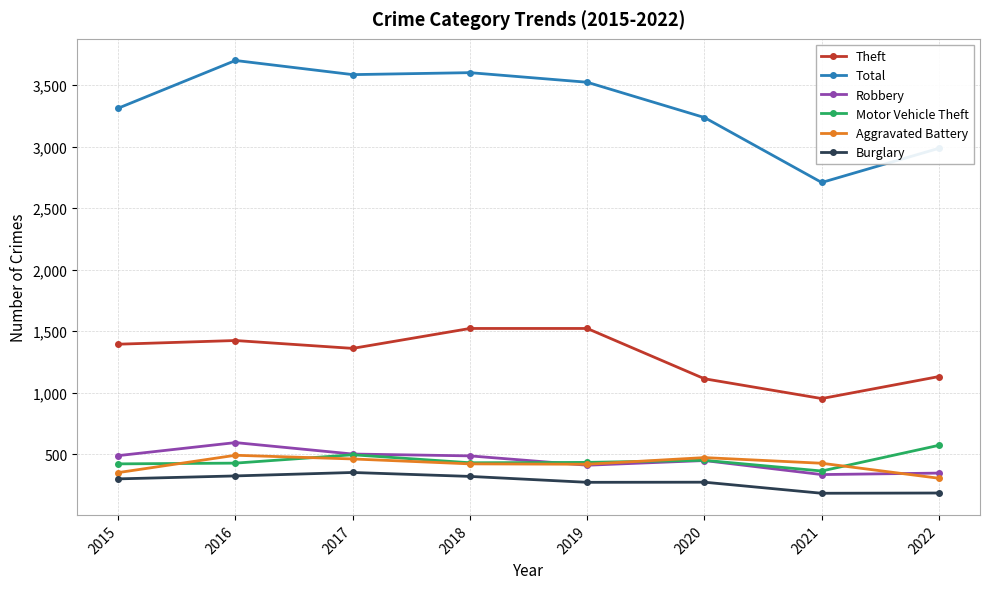

True or false: Robbery has a value of 685 at 2015.

False